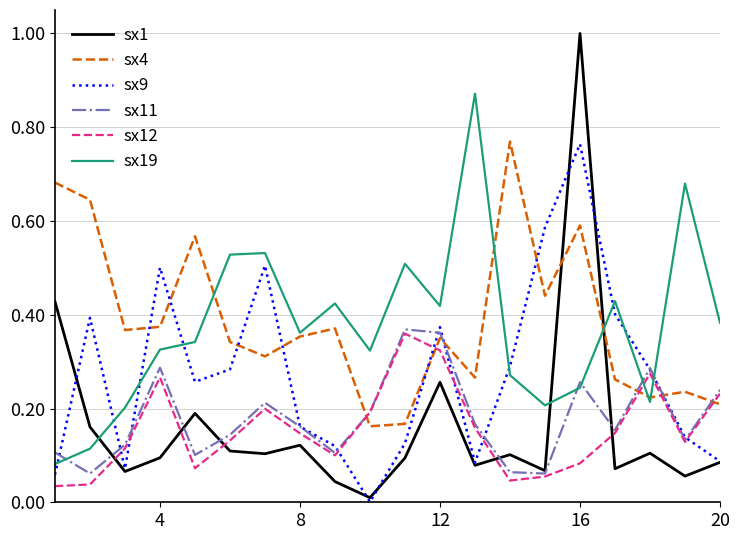

What is the maximum value for sx1?

1.0